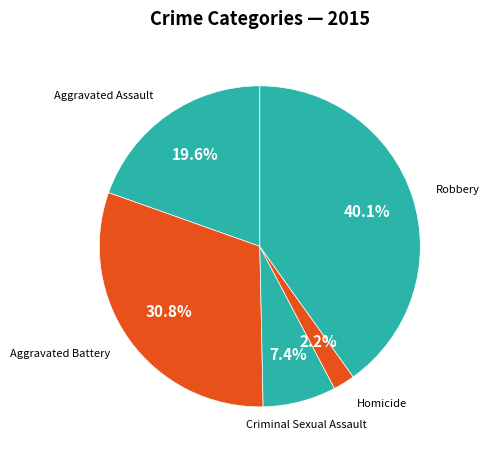

What portion of the pie excludes Homicide?

97.8%